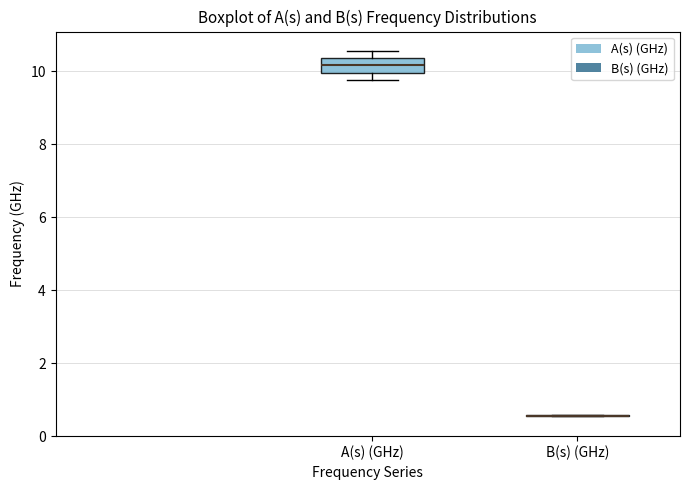

Which box is the tallest, from its lower edge to its upper edge?

A(s) (GHz)